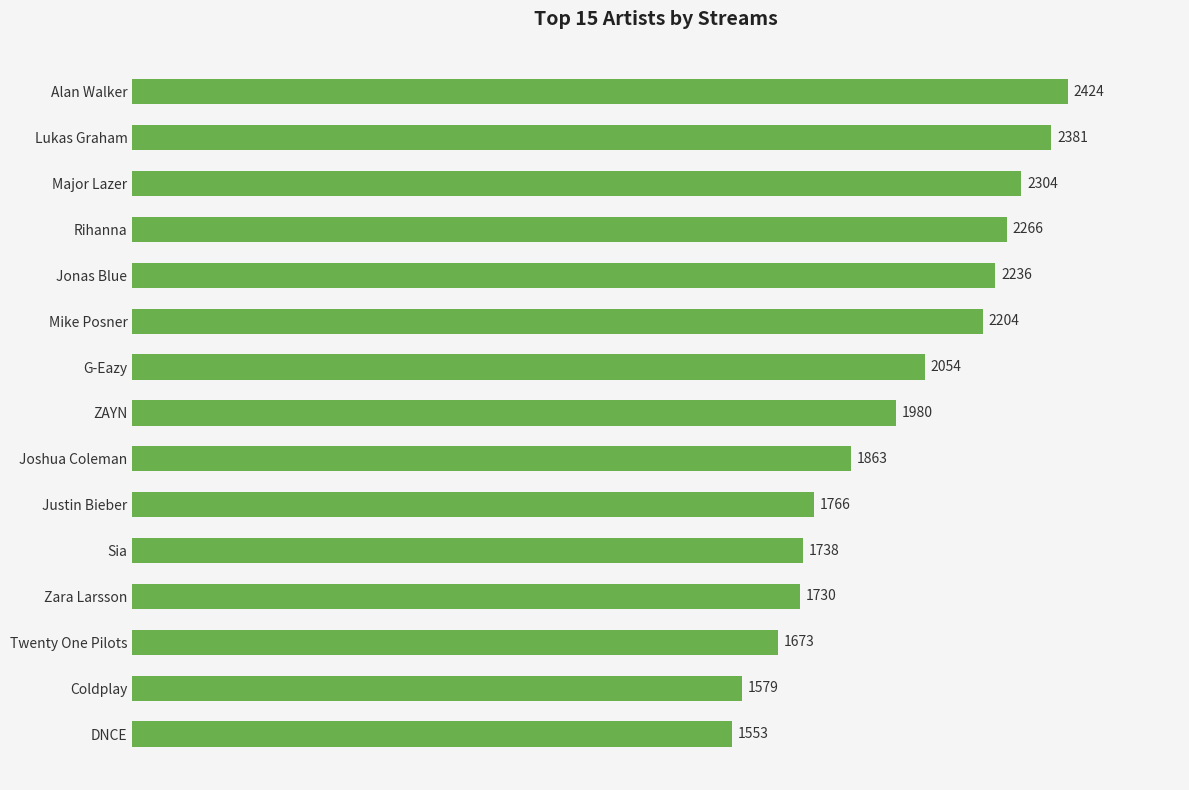

What is the difference between the maximum and minimum values?

871